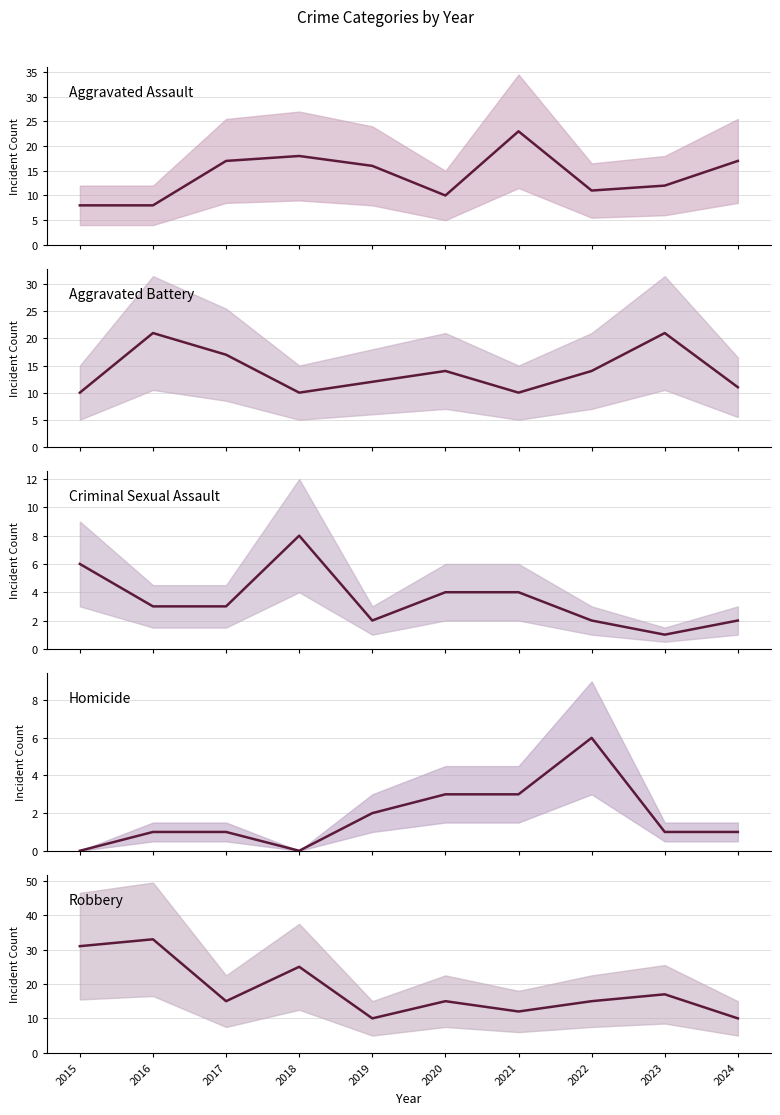

The Aggravated Battery series shows 5 at 2022. True or false?

False